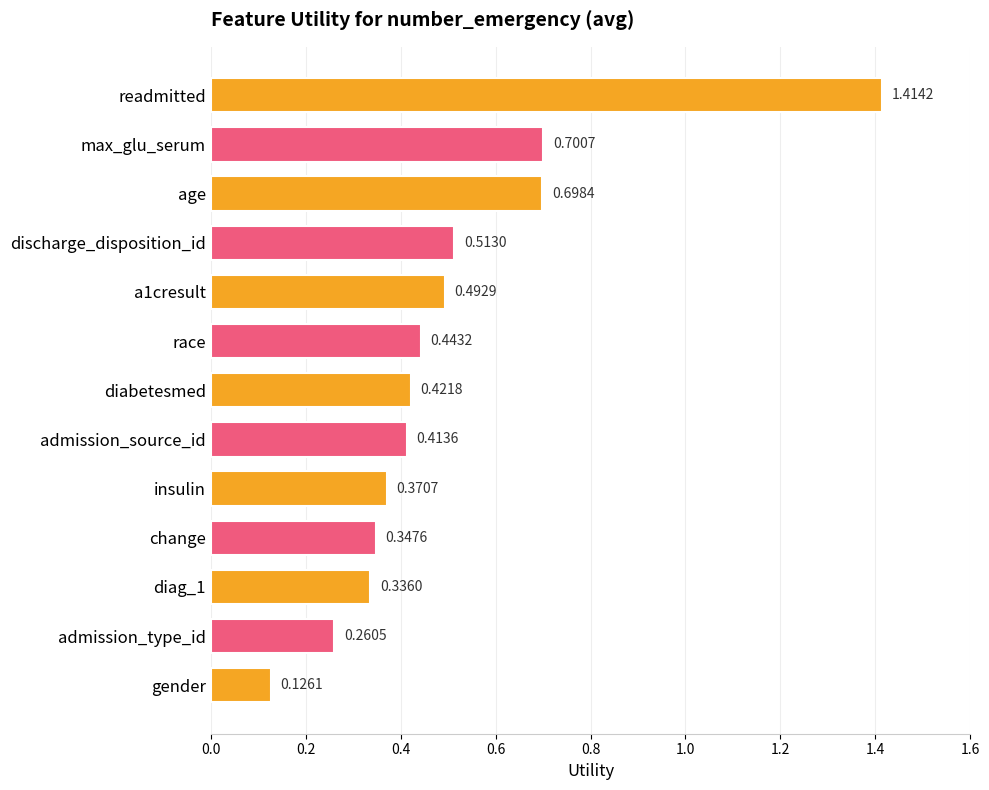

What is the label of the 1st bar from the bottom?

gender